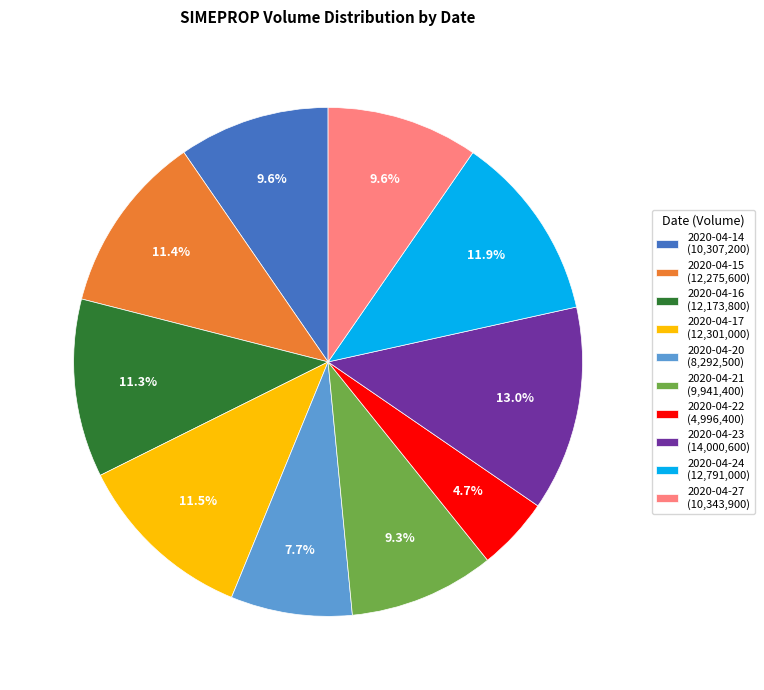

Which has a higher value, 2020-04-27 or 2020-04-22?

2020-04-27